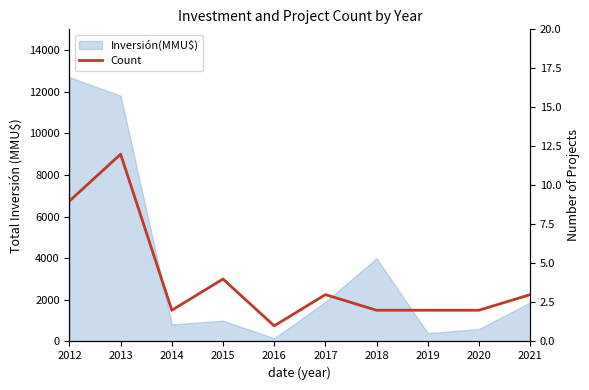

At which category does the data reach its first local peak?

2013